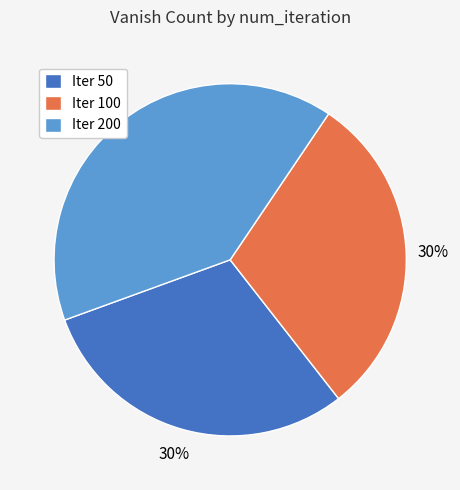

What percentage is the Iter 100 slice, to the nearest percent?

30%